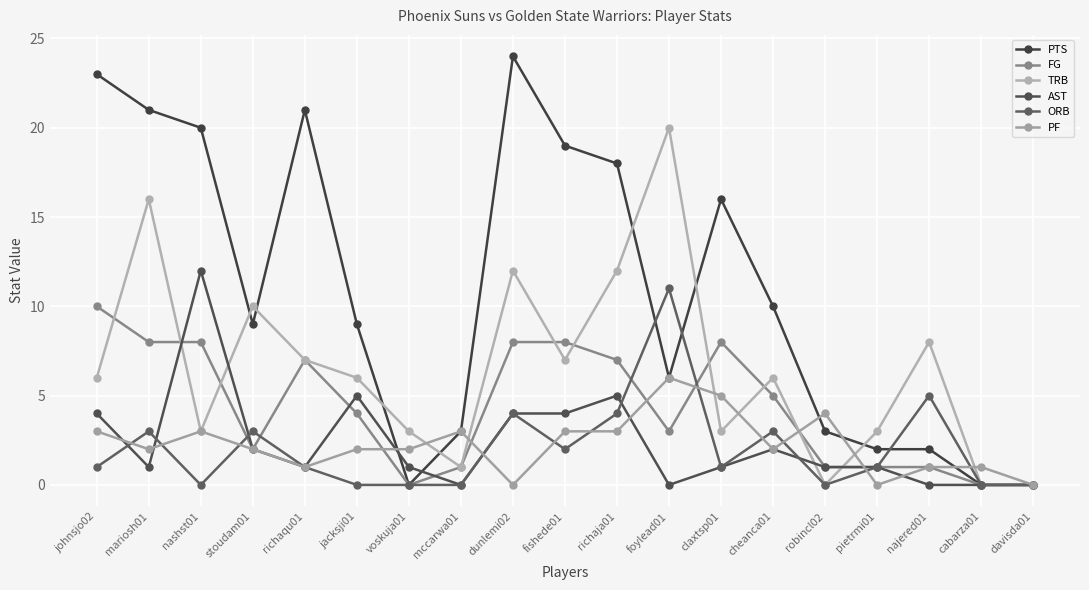

At how many categories does at least one series exceed 23?

1